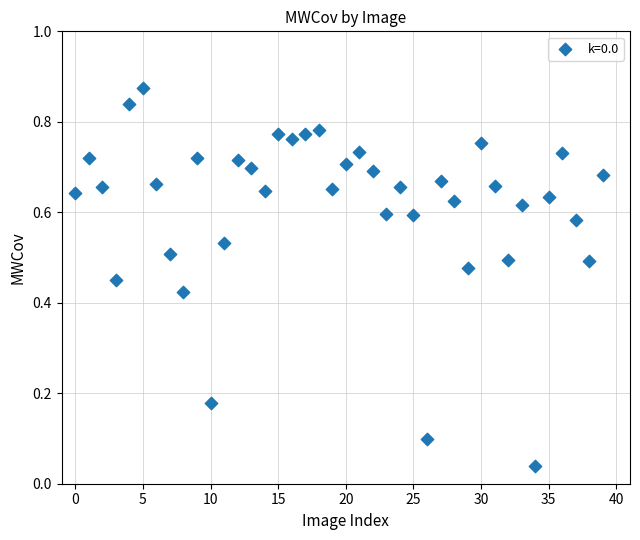

Count the number of points in this scatter plot.

40